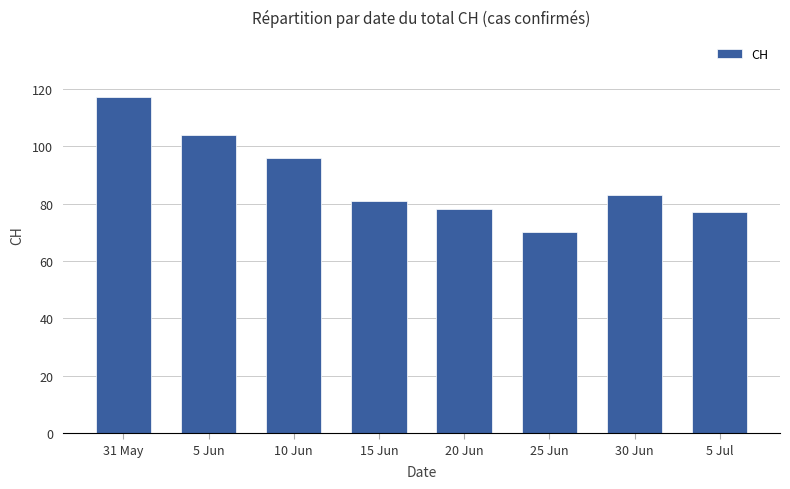

At which label is the value closest to 93?

10 Jun